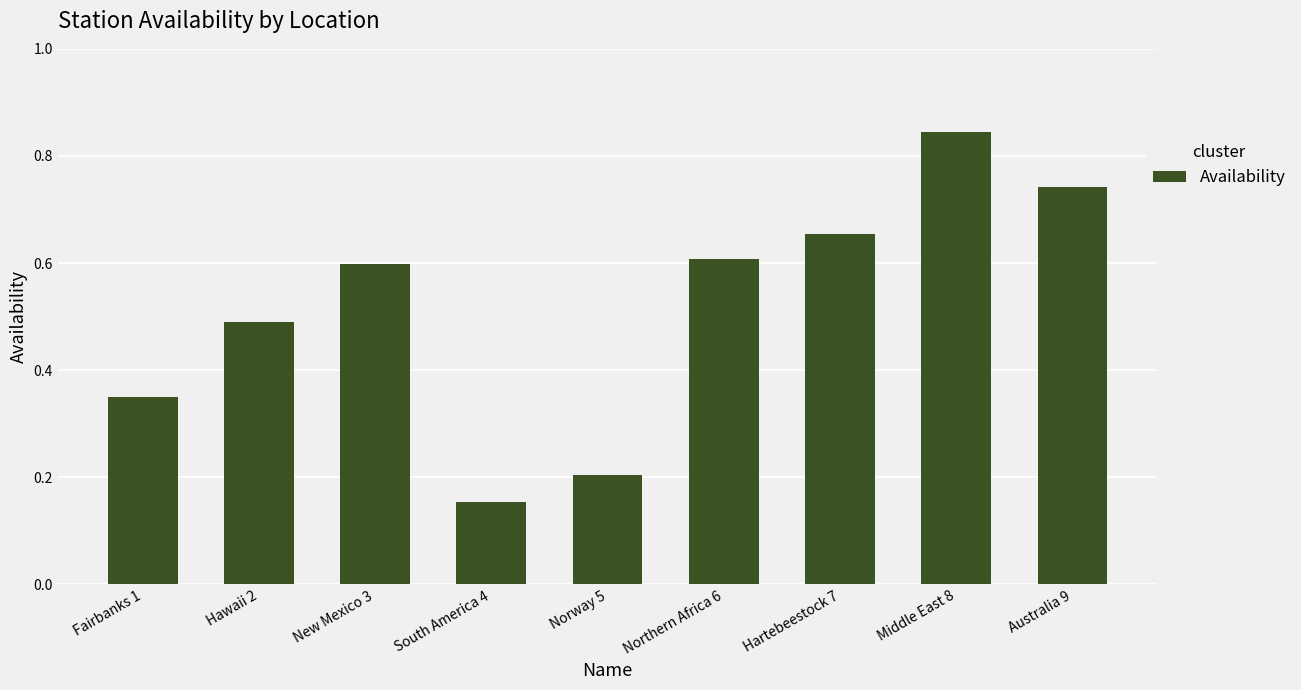

What is the sum of all values?

4.6